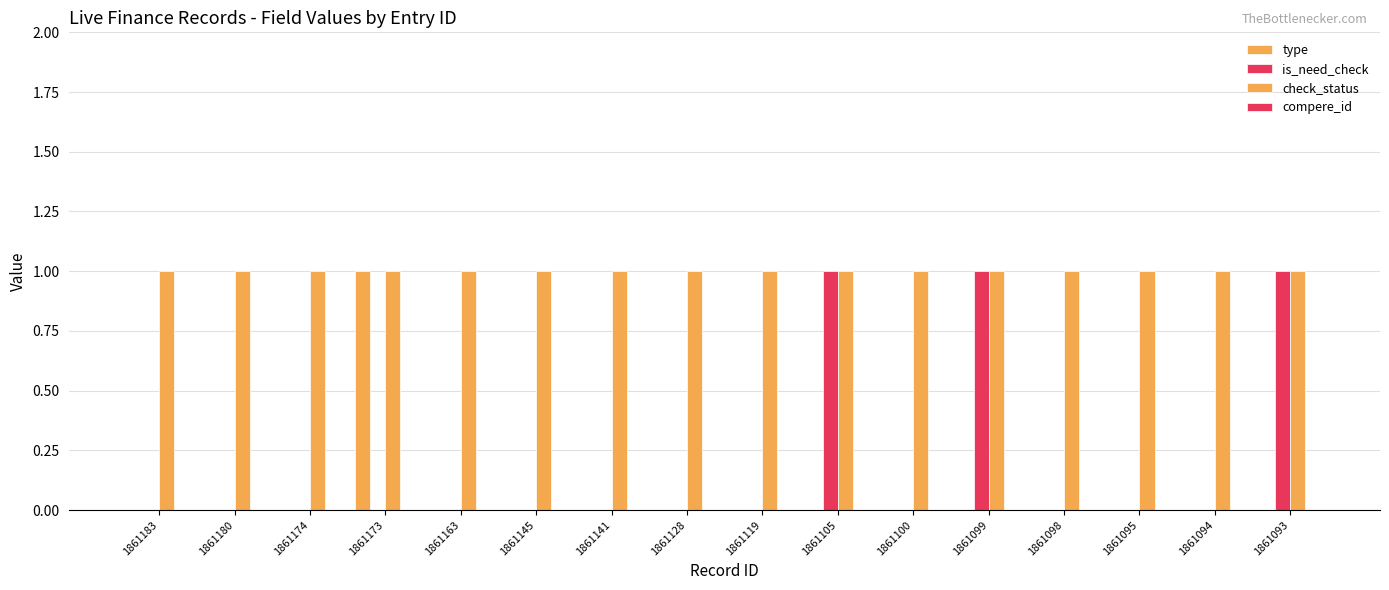

Count the number of data series in this chart.

3